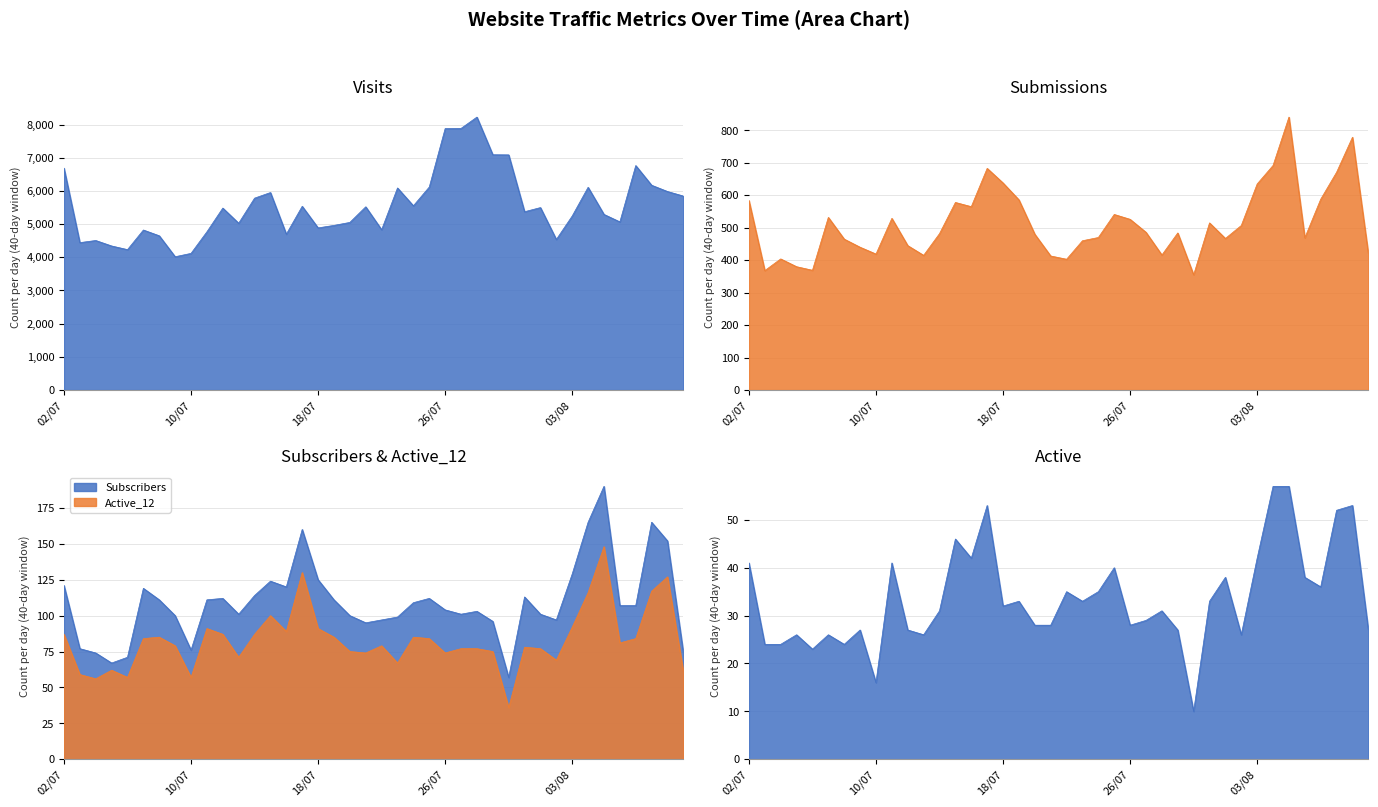

What is the greatest value displayed?

8223